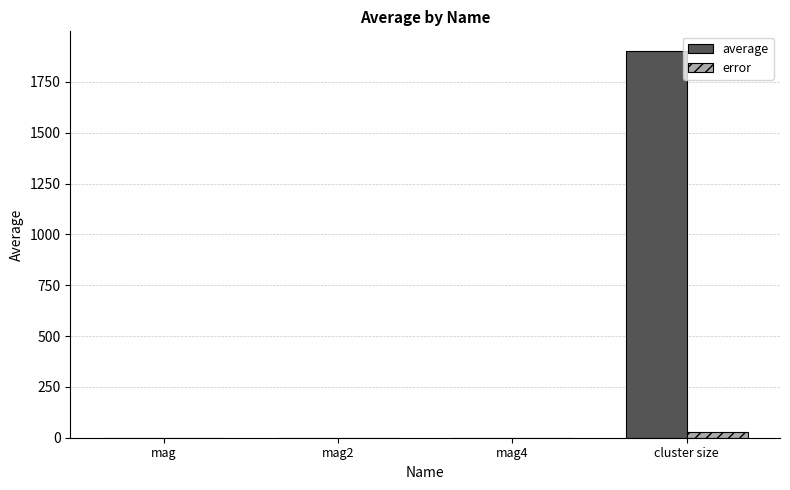

How many groups of bars are there?

4